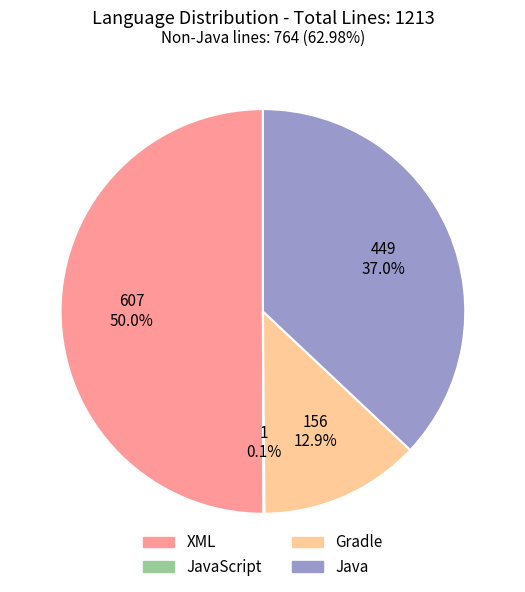

To the nearest percent, what is the difference between the largest and smallest slice percentages?

50%